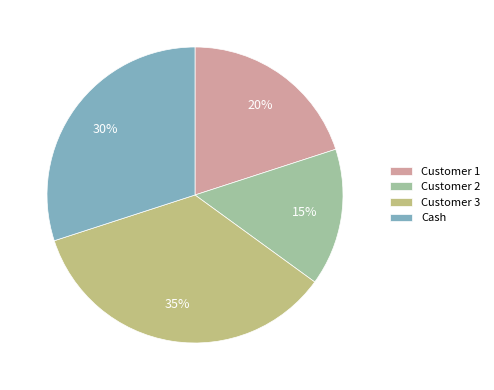

To the nearest percent, what is the difference between the largest and smallest slice percentages?

20%